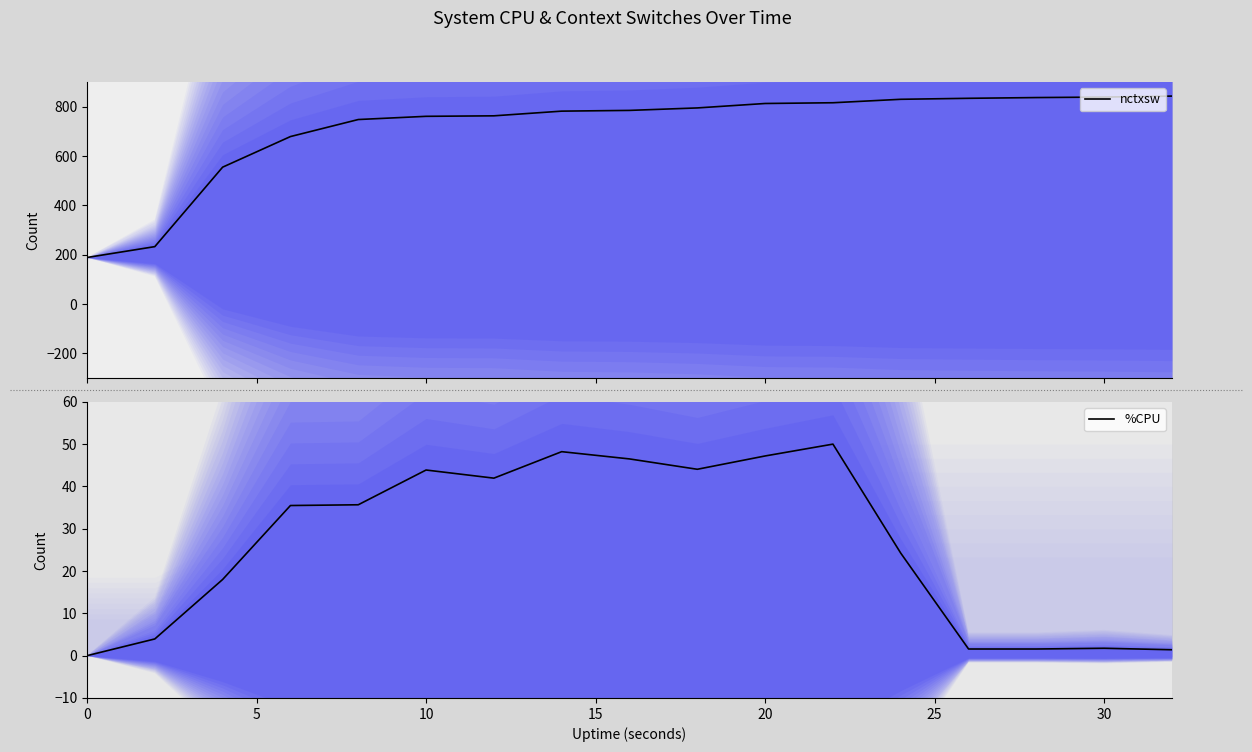

Rank the series by their maximum value, from lowest to highest.

%CPU, nctxsw